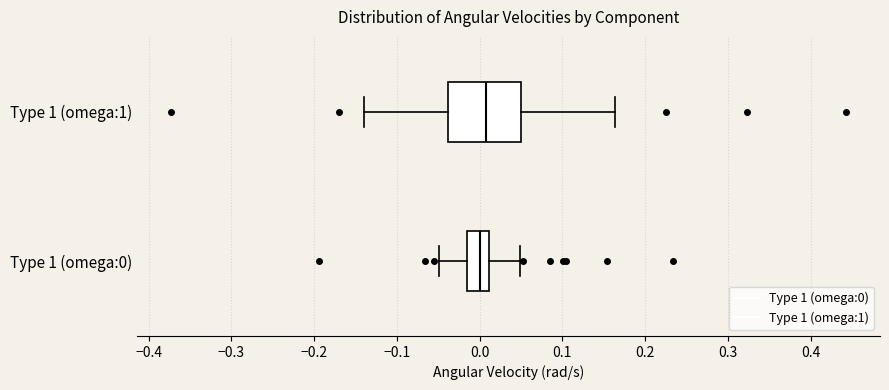

Which box is the widest, from its left edge to its right edge?

Type 1 (omega:1)